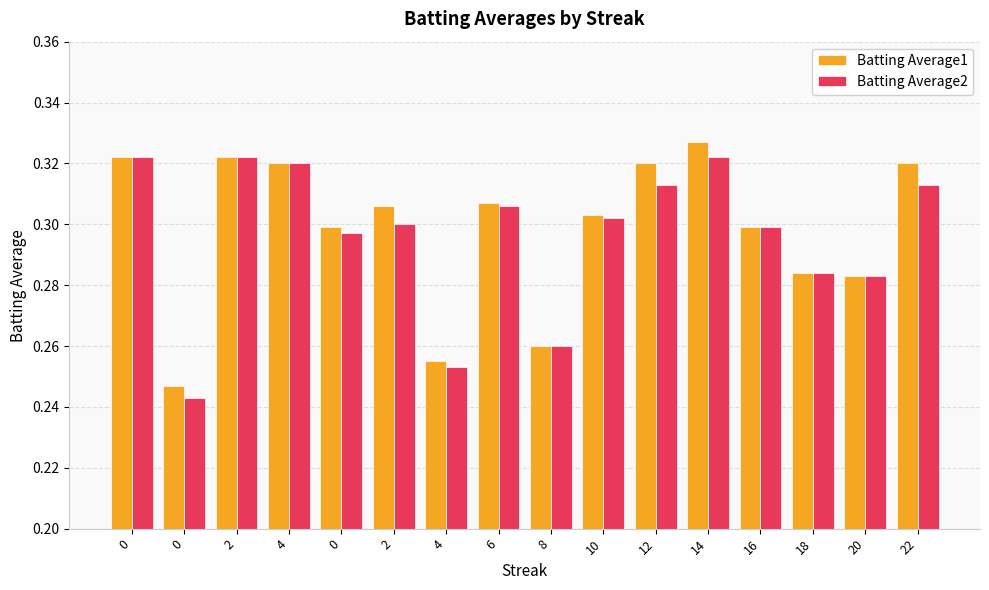

Count the number of categories in the chart.

16